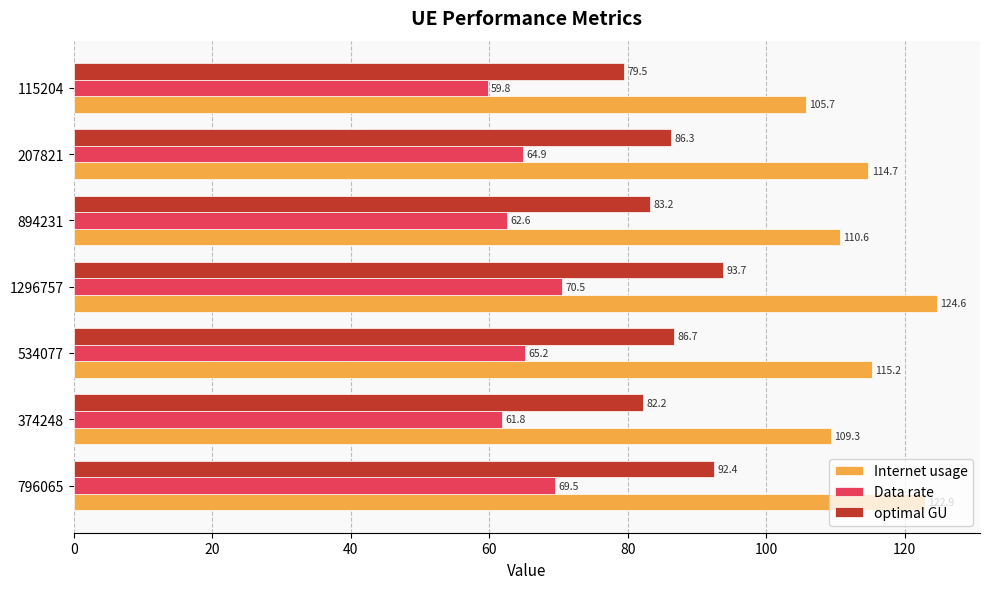

Rank the series by their maximum value, from lowest to highest.

Data rate, optimal GU, Internet usage